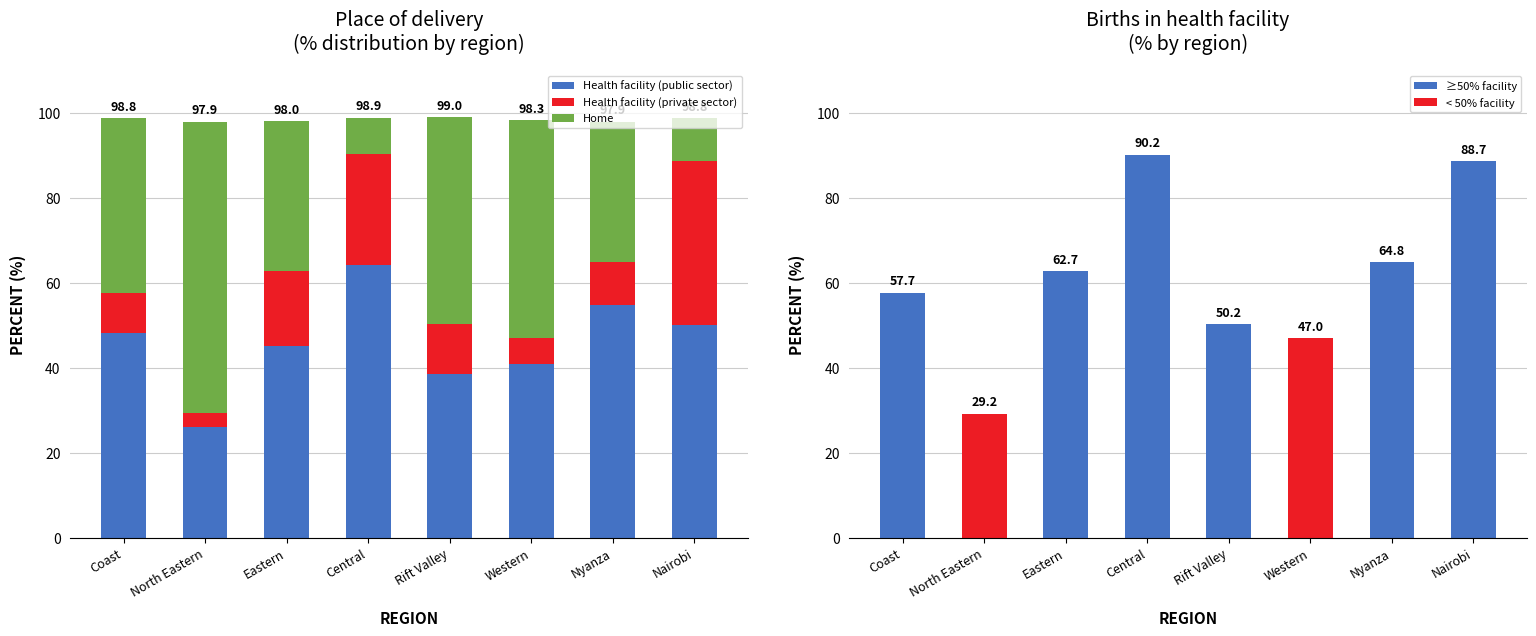

The value of Health facility (public sector) at Coast is 68.1. True or false?

False